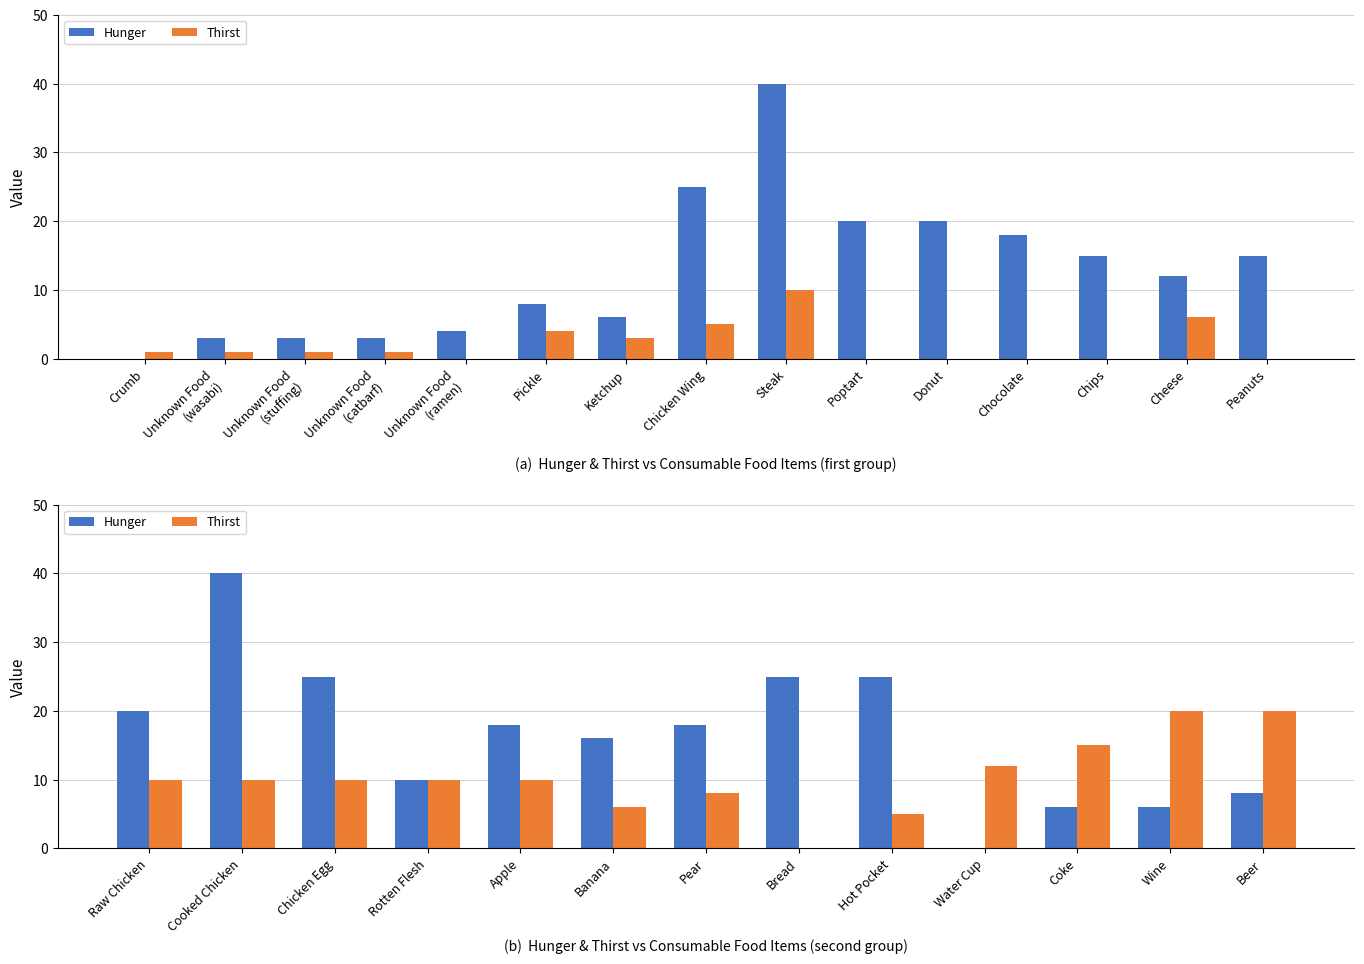

List the series in order of their peak value, highest first.

Hunger, Thirst